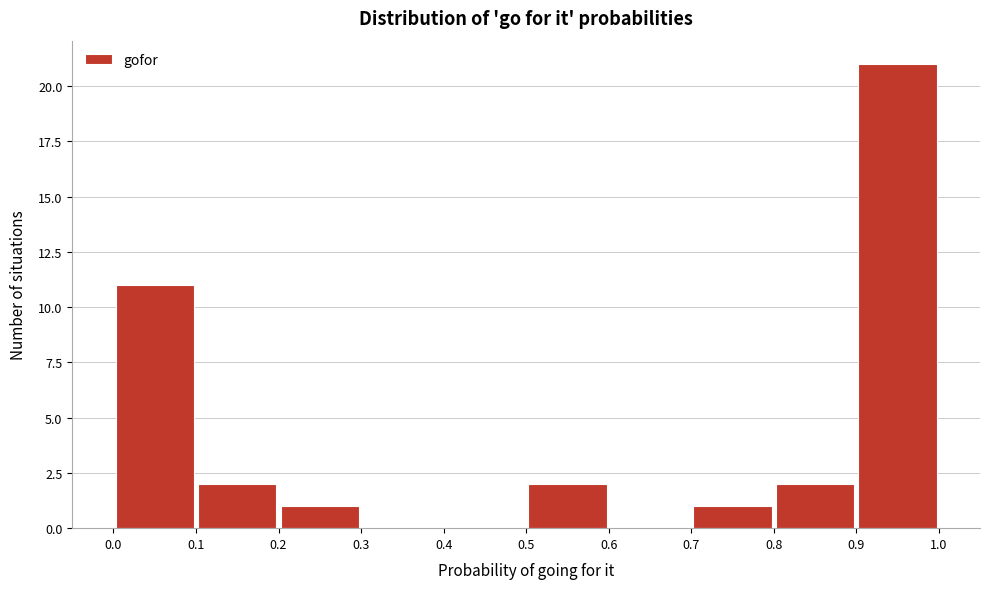

Reading left to right, list every bar in this chart as the range it spans on the x-axis followed by its height. The values are not printed on the chart, so give them approximately, as read against the axis.

0.0 to 0.1: 11
0.1 to 0.2: 2
0.2 to 0.3: 1
0.3 to 0.4: 0
0.4 to 0.5: 0
0.5 to 0.6: 2
0.6 to 0.7: 0
0.7 to 0.8: 1
0.8 to 0.9: 2
0.9 to 1.0: 21